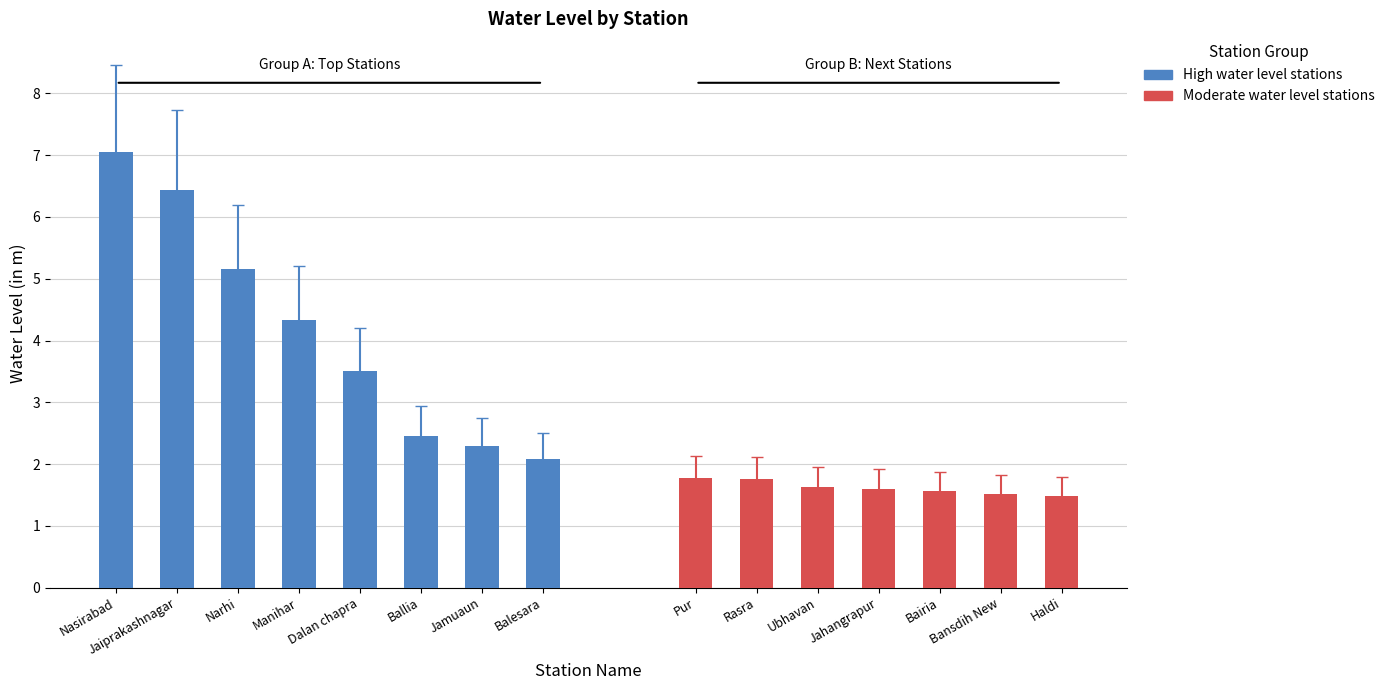

The chart shows a value of 1.5 at Manihar. True or false?

False